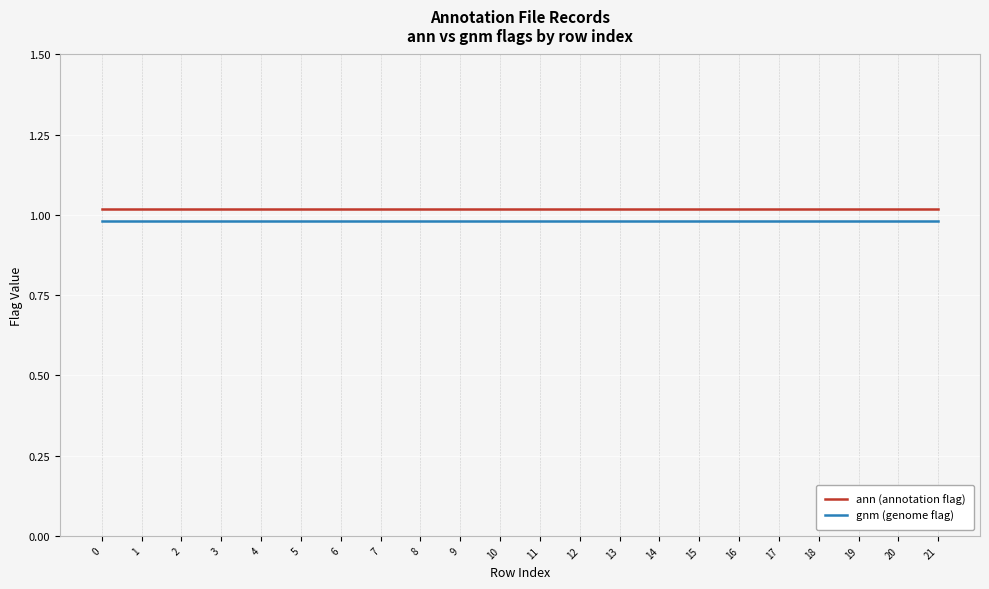

What is the average value of the ann (annotation flag) series?

1.0